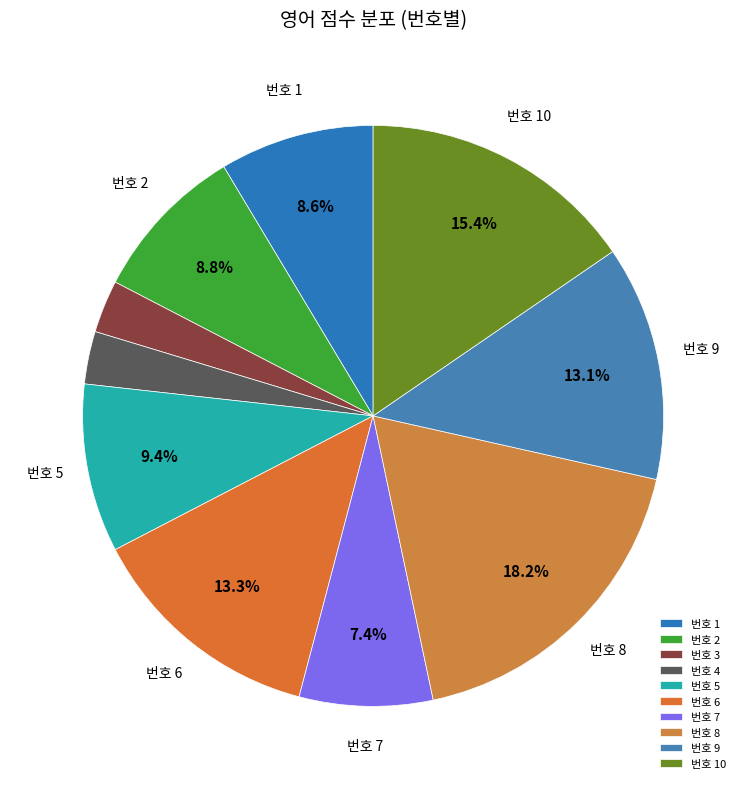

Rank the categories by value from lowest to highest.

3, 4, 7, 1, 2, 5, 9, 6, 10, 8